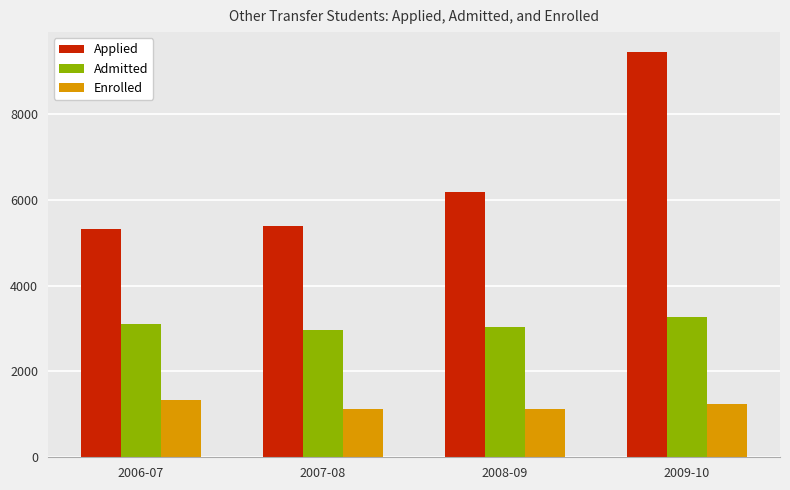

What are all the series names shown in the legend?

Applied, Admitted, Enrolled